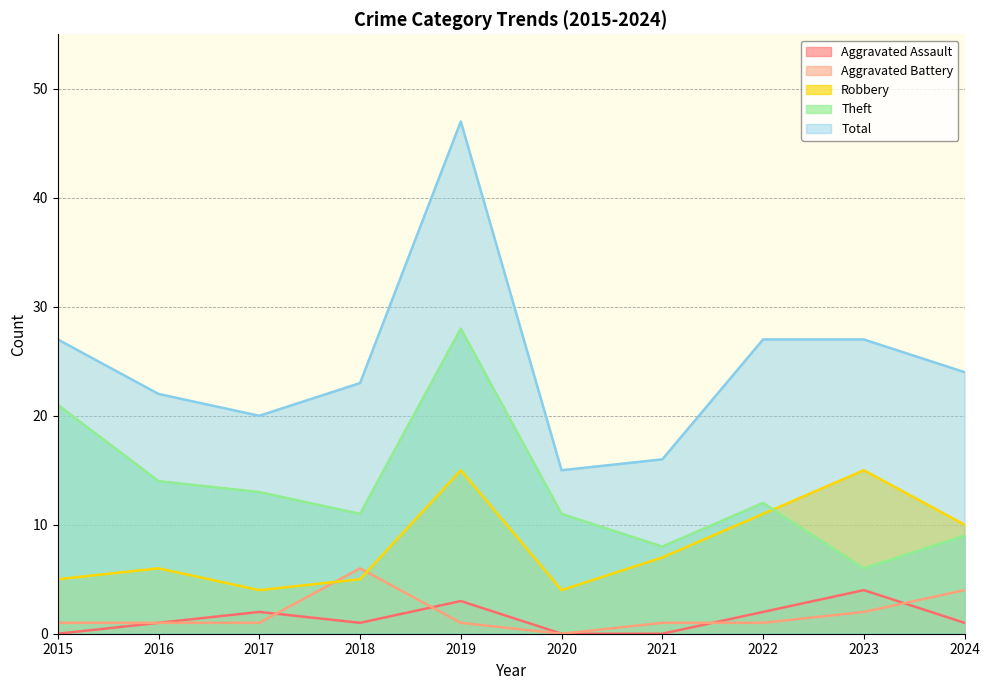

What is the sum of all Theft values?

133